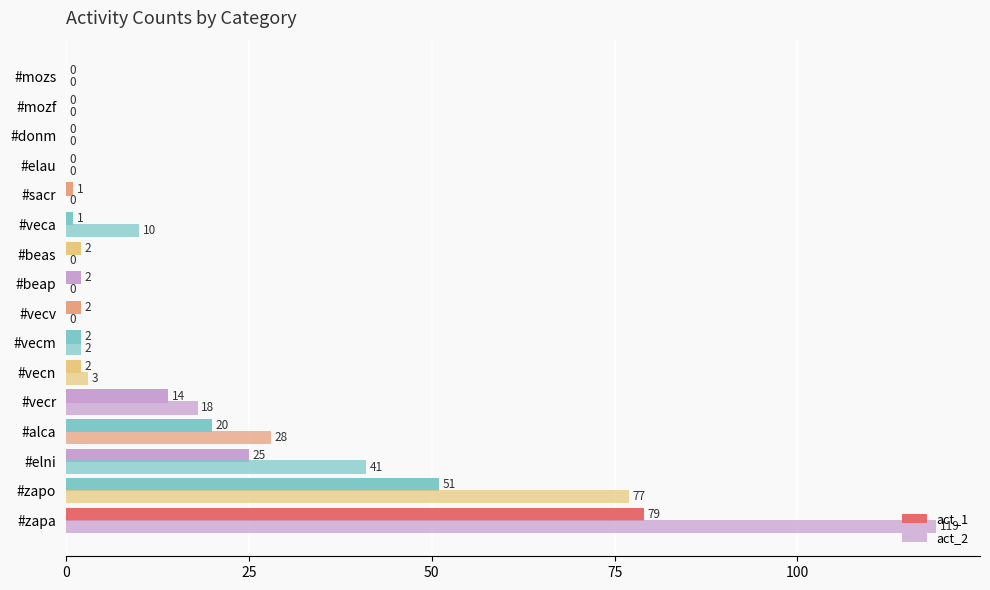

At how many categories does at least one series exceed 49?

2